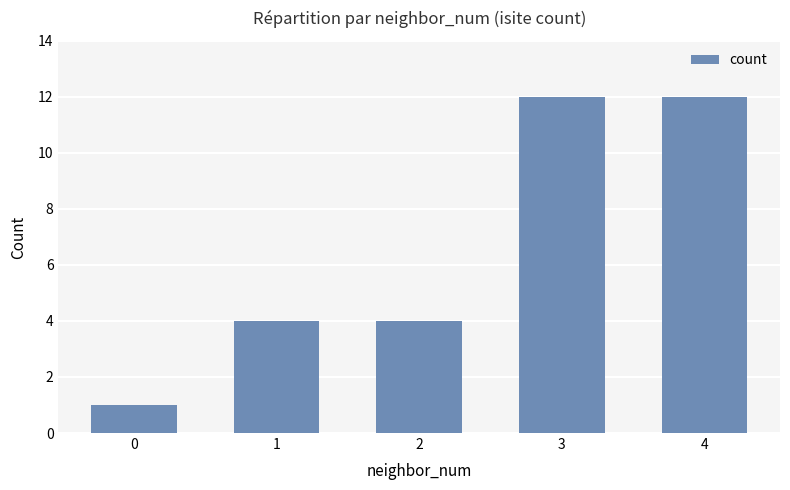

What is the value of the 3rd bar from the left?

4